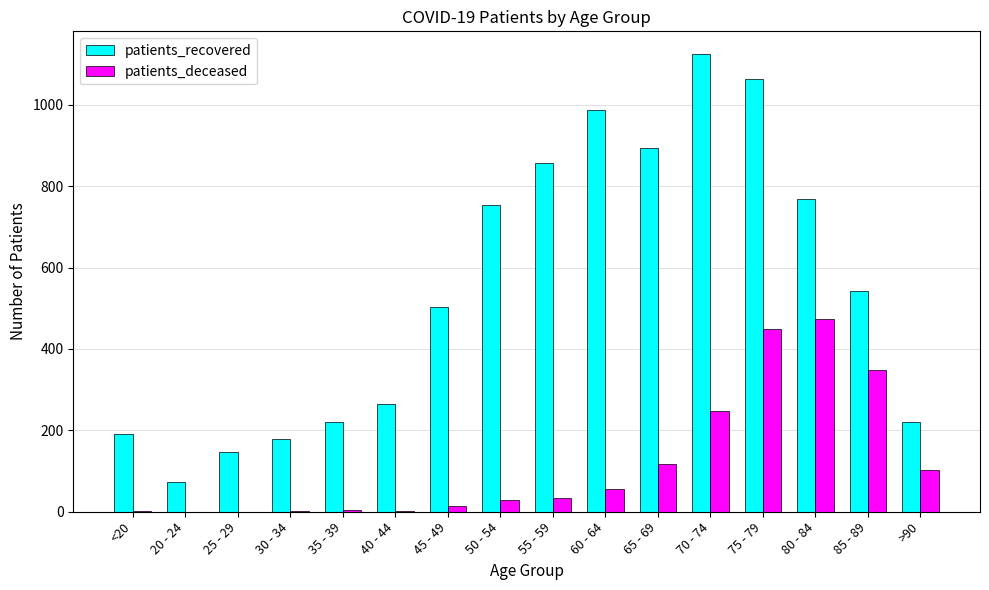

What is the sum of all patients_recovered values?

8786